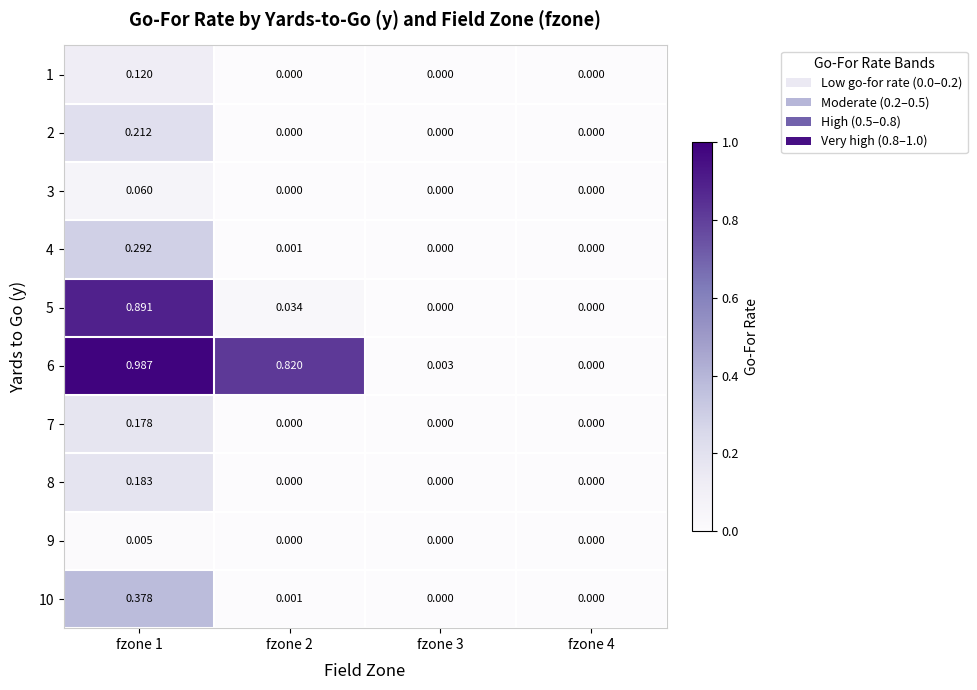

Count the number of categories in the chart.

4